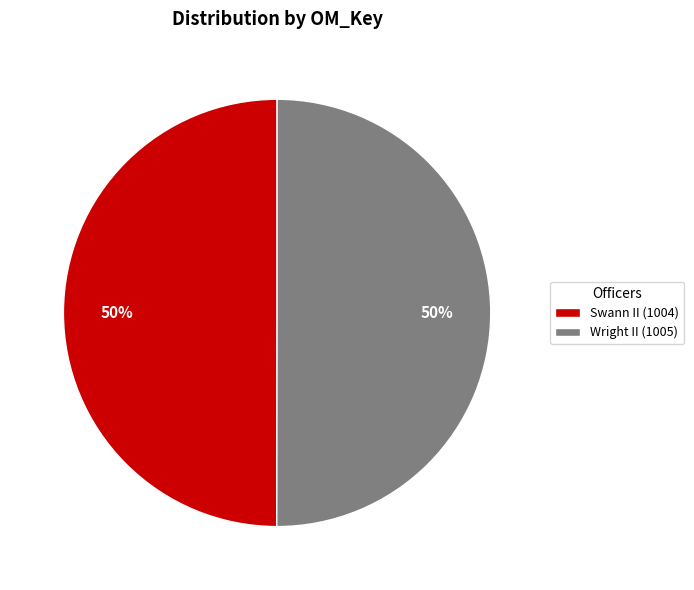

Approximately how many times larger is the value at Wright II (1005) compared to Swann II (1004)?

1.0